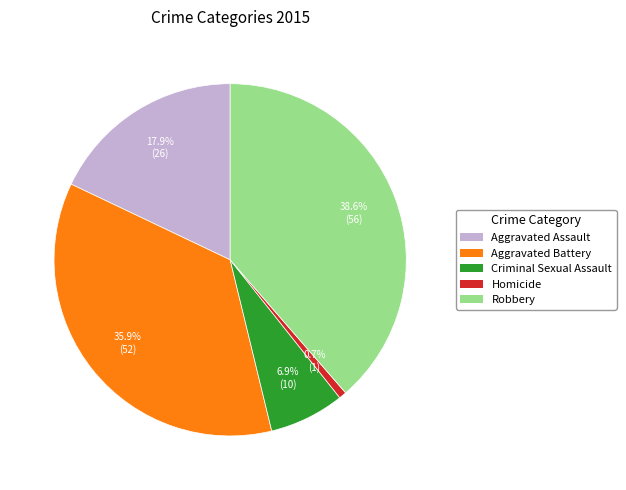

Is it true that Criminal Sexual Assault is 7% of the pie?

True